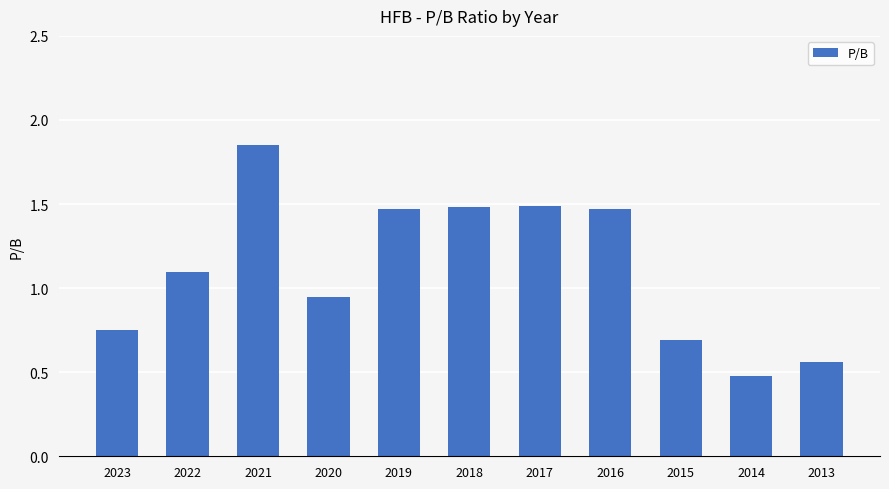

What is the difference between the second highest and minimum values?

1.0